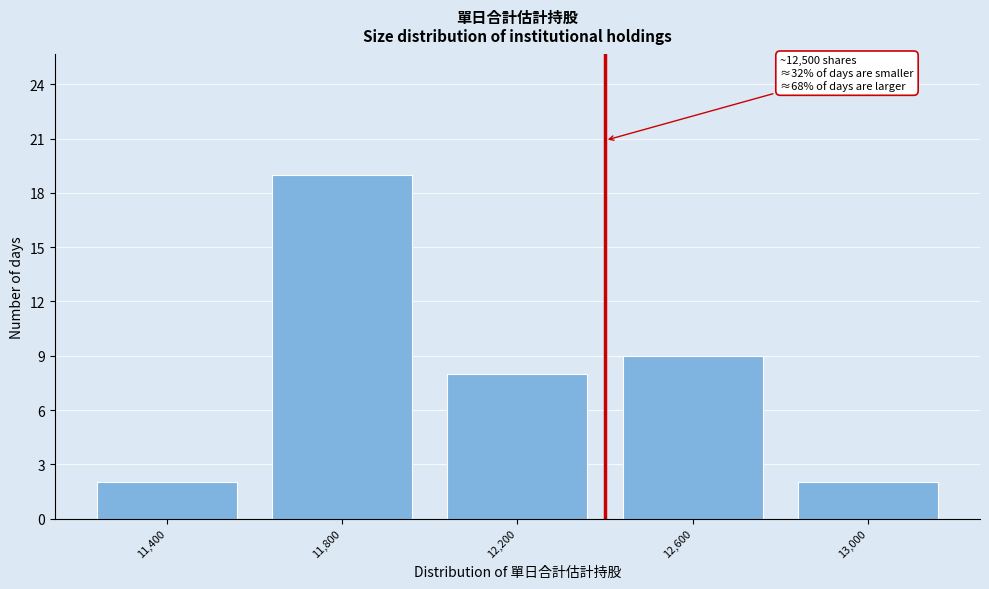

Reading left to right, list all the values displayed in this chart.

11,400=2	11,800=19	12,200=8	12,600=9	13,000=2